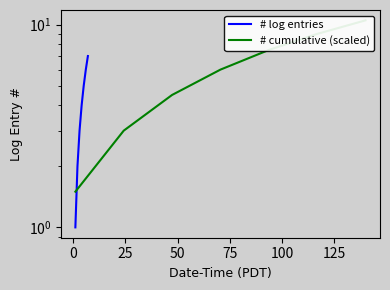

Which series changed the most between 25 and 100?

# cumulative (scaled)